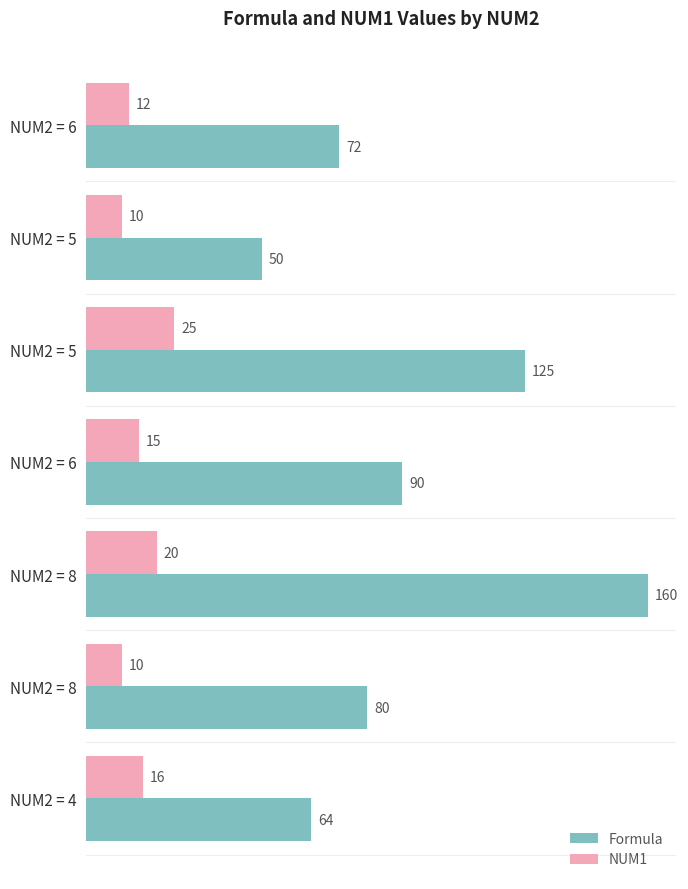

Which series has the widest spread of values?

Formula